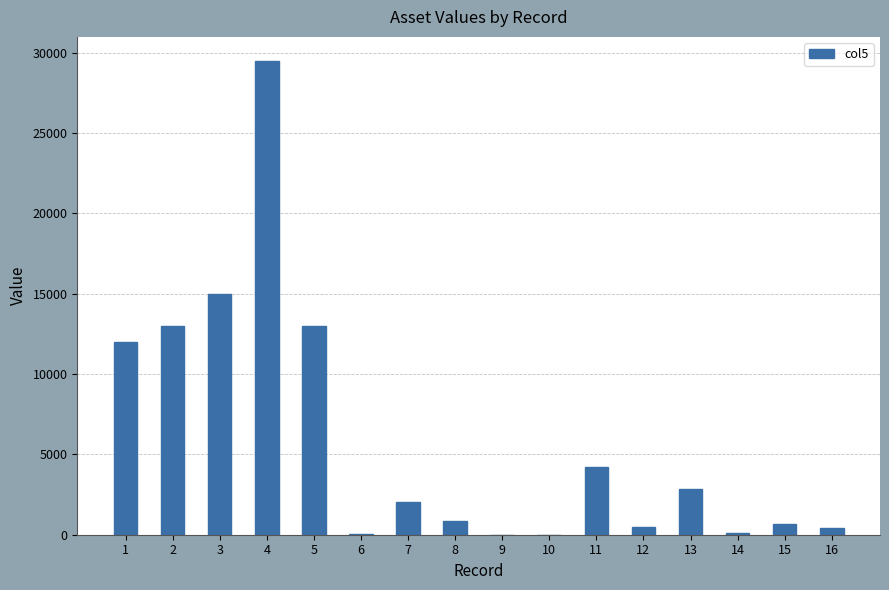

What is the maximum value shown in the chart?

29500